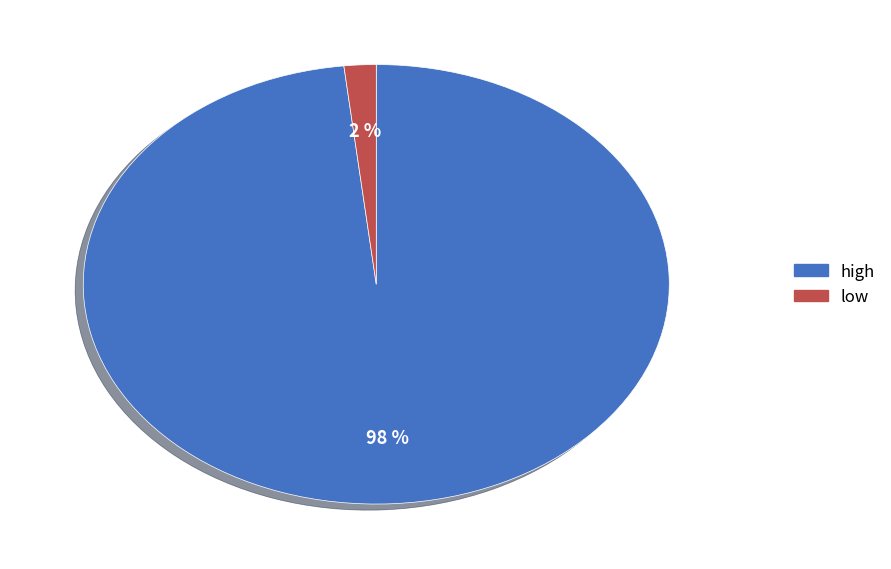

Which has a higher value, low or high?

high